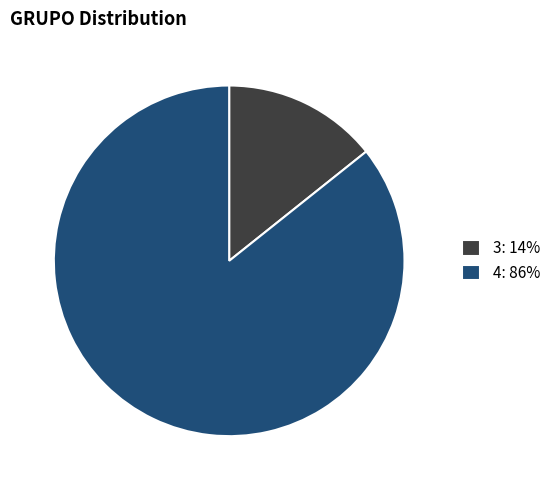

What is the largest slice in the pie chart?

4